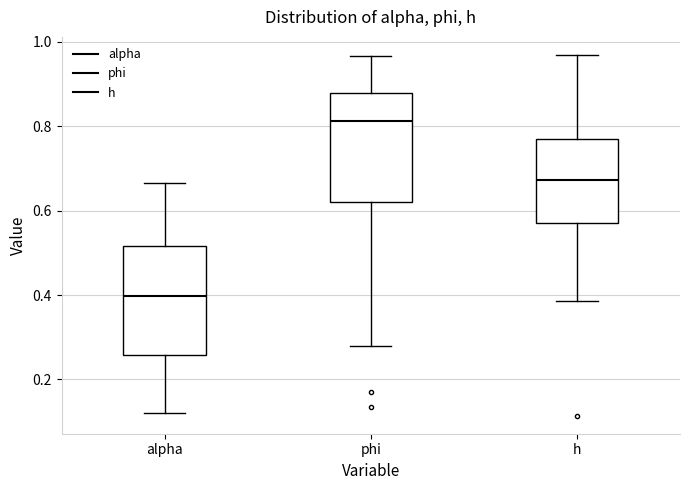

Reading left to right, transcribe this box plot: for each box, give where its median line is, the range the box spans, and where its two whiskers end, as read against the y-axis. The values are not printed on the chart, so give them approximately, as read against the axis.

alpha: median 0.40, box 0.26 to 0.52, whiskers 0.12 to 0.66
phi: median 0.82, box 0.62 to 0.88, whiskers 0.28 to 0.96
h: median 0.68, box 0.58 to 0.78, whiskers 0.38 to 0.96